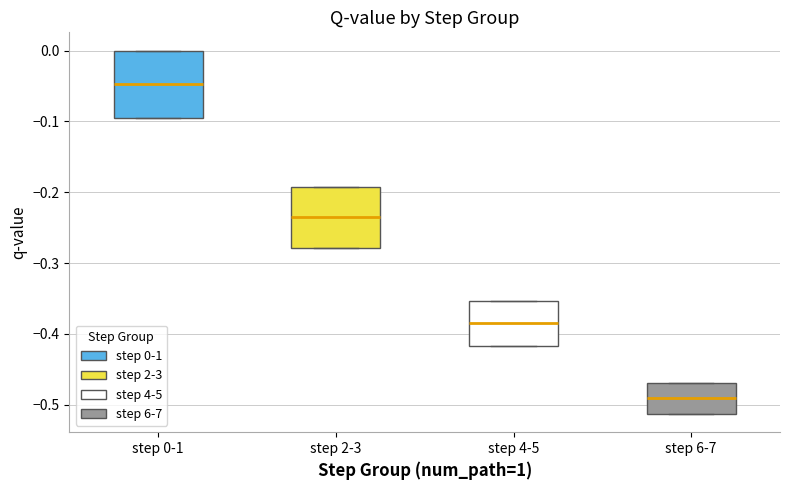

Which box's median line is the lowest?

step 6-7